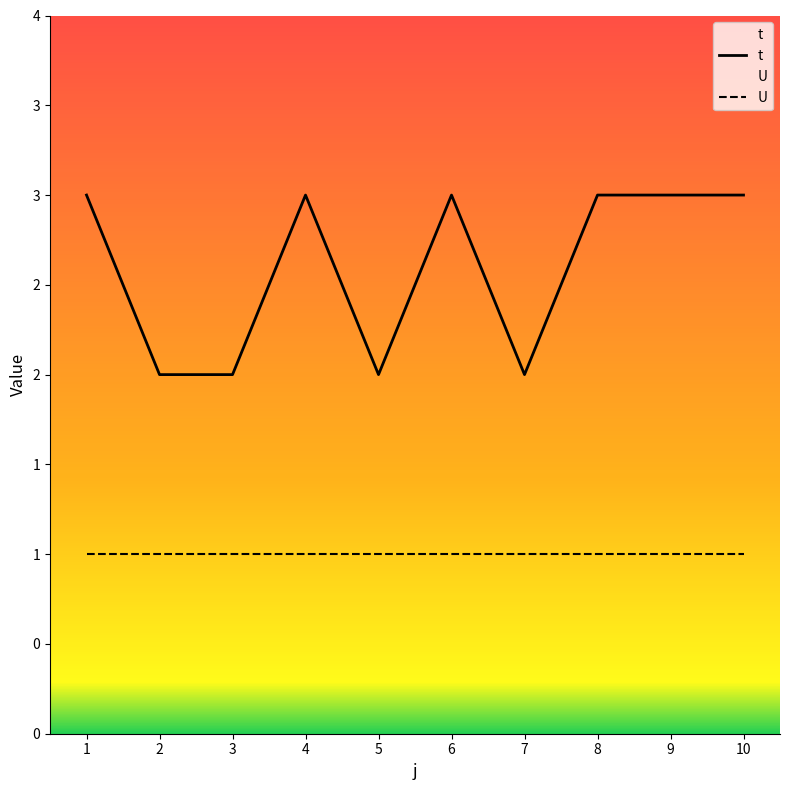

True or false: U has more than 0 points higher than both neighbors.

False